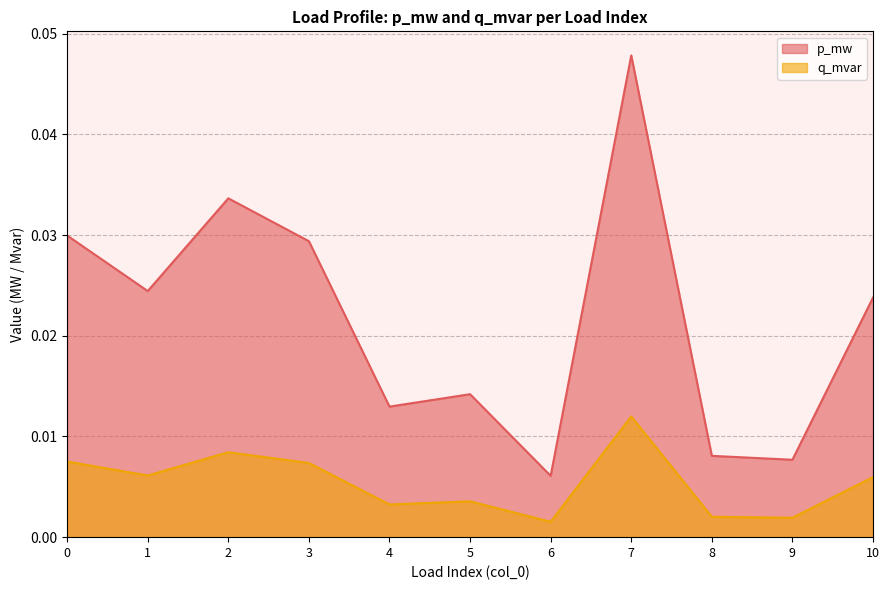

Which series has the widest spread of values?

p_mw